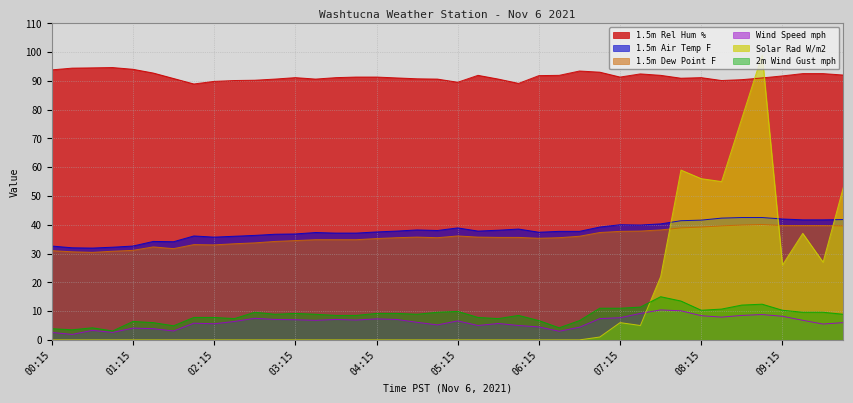

Which series has the largest range (max minus min)?

Solar Rad W/m2